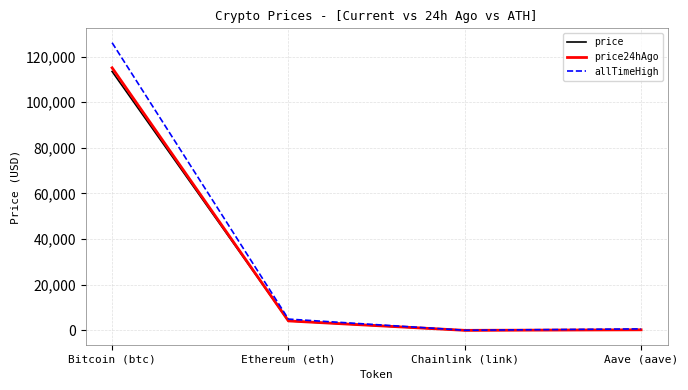

What is the spread (max minus min) of values at Ethereum (eth)?

799.9